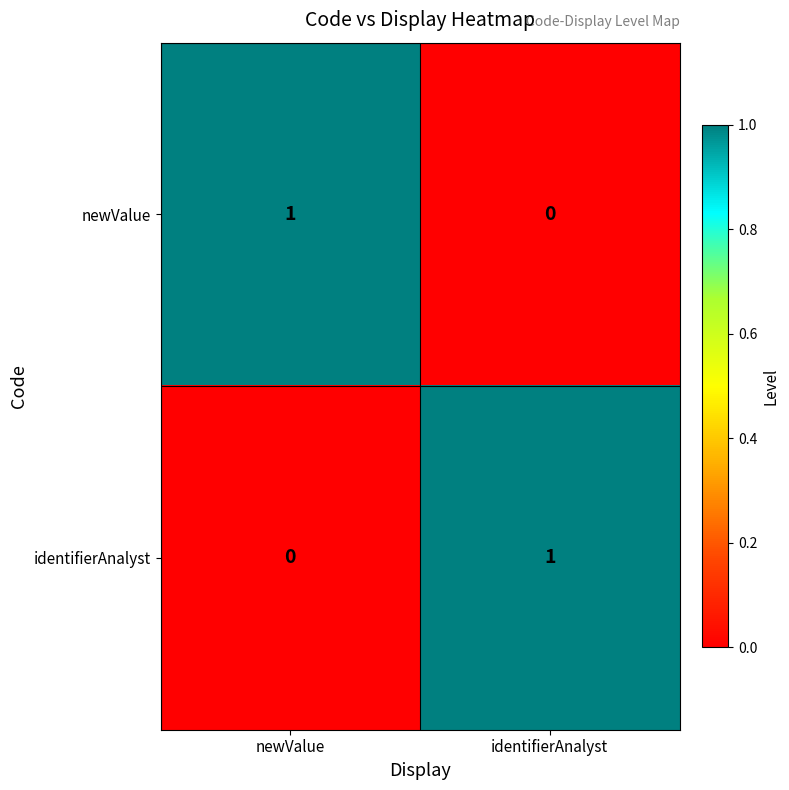

Is it true that identifierAnalyst equals 2 at identifierAnalyst?

False